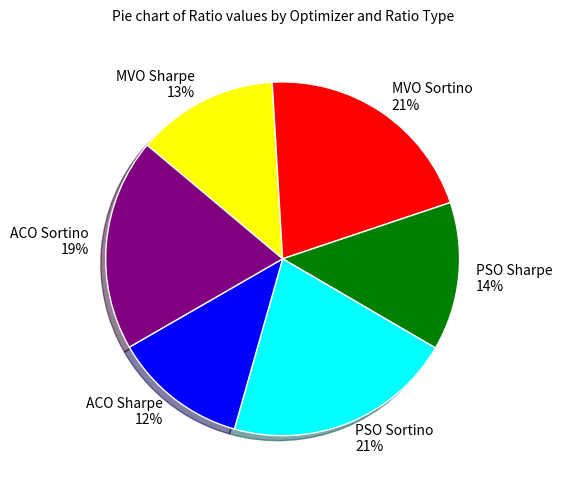

Which category has the smallest portion of the pie?

ACO Sharpe